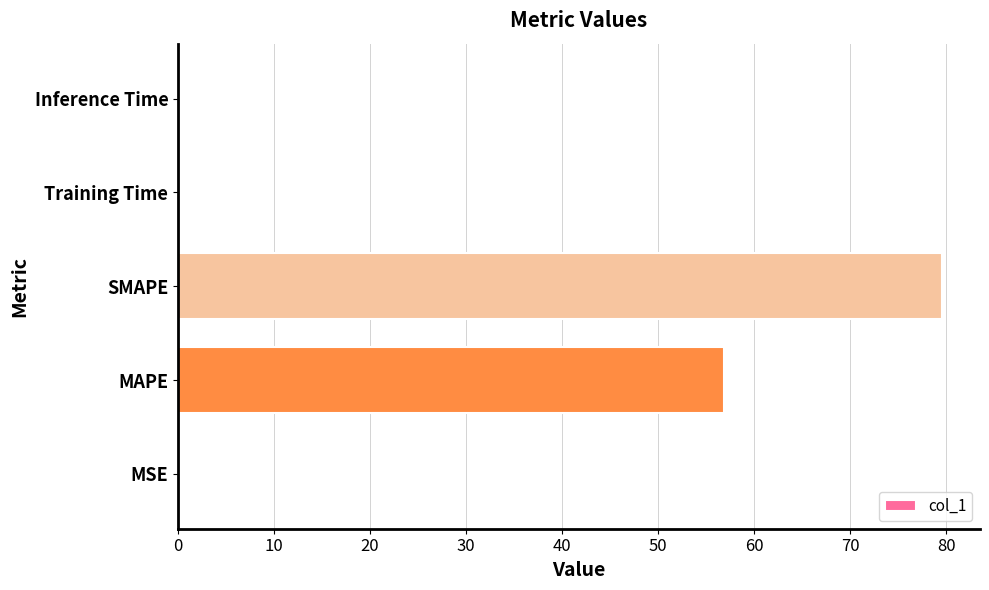

Where is the data nearest to the value 39?

MAPE